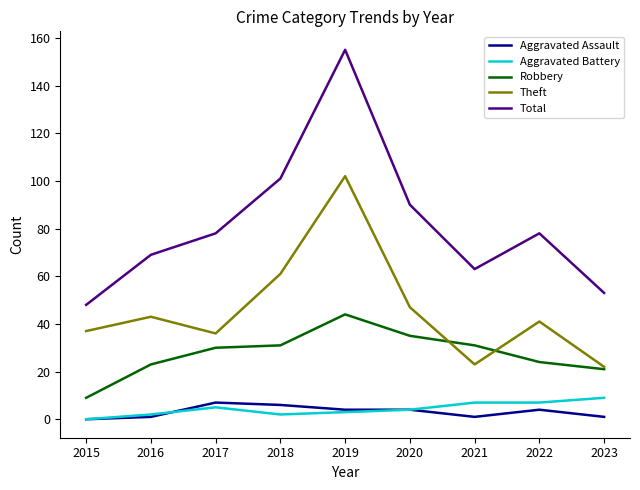

Is this an area chart (filled region under the line)?

No